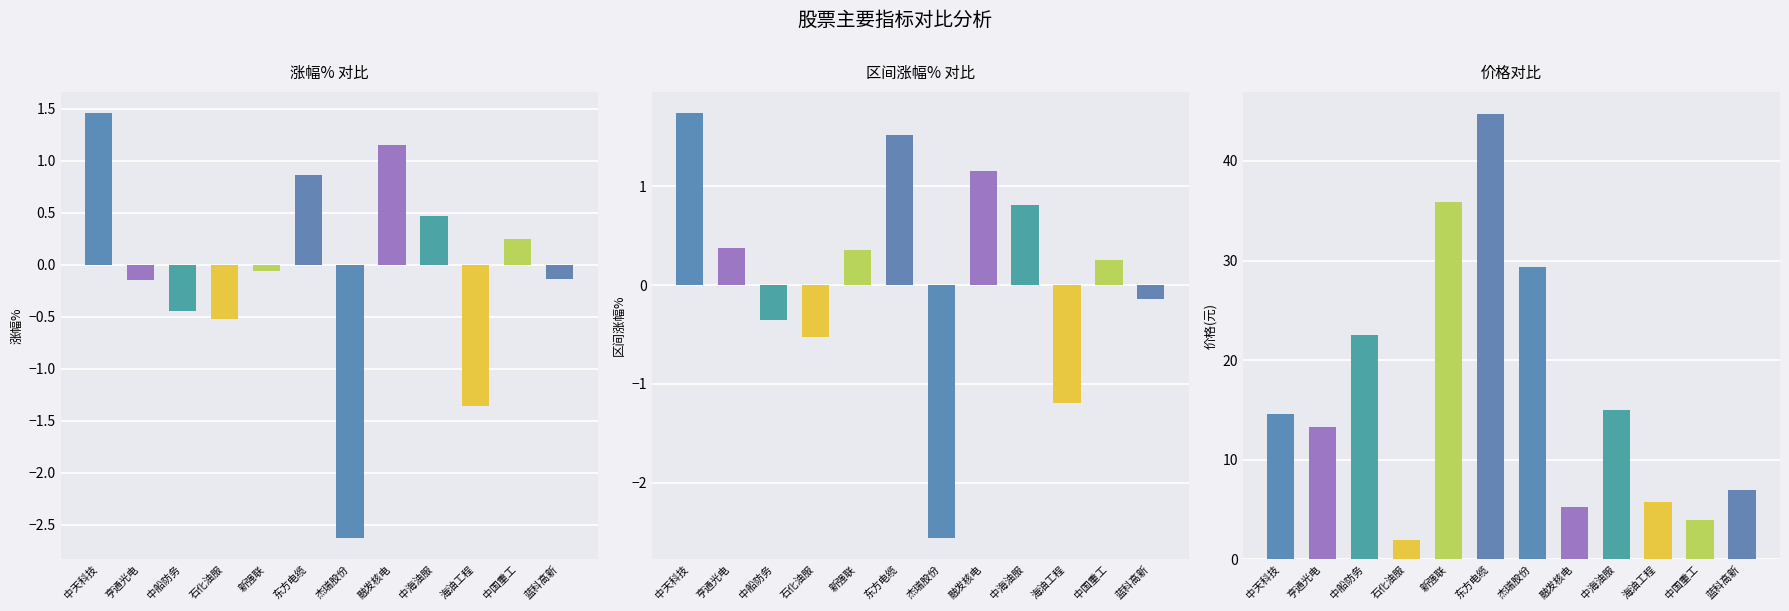

Is it true that 区间涨幅% equals -0.1 at 蓝科高新?

True